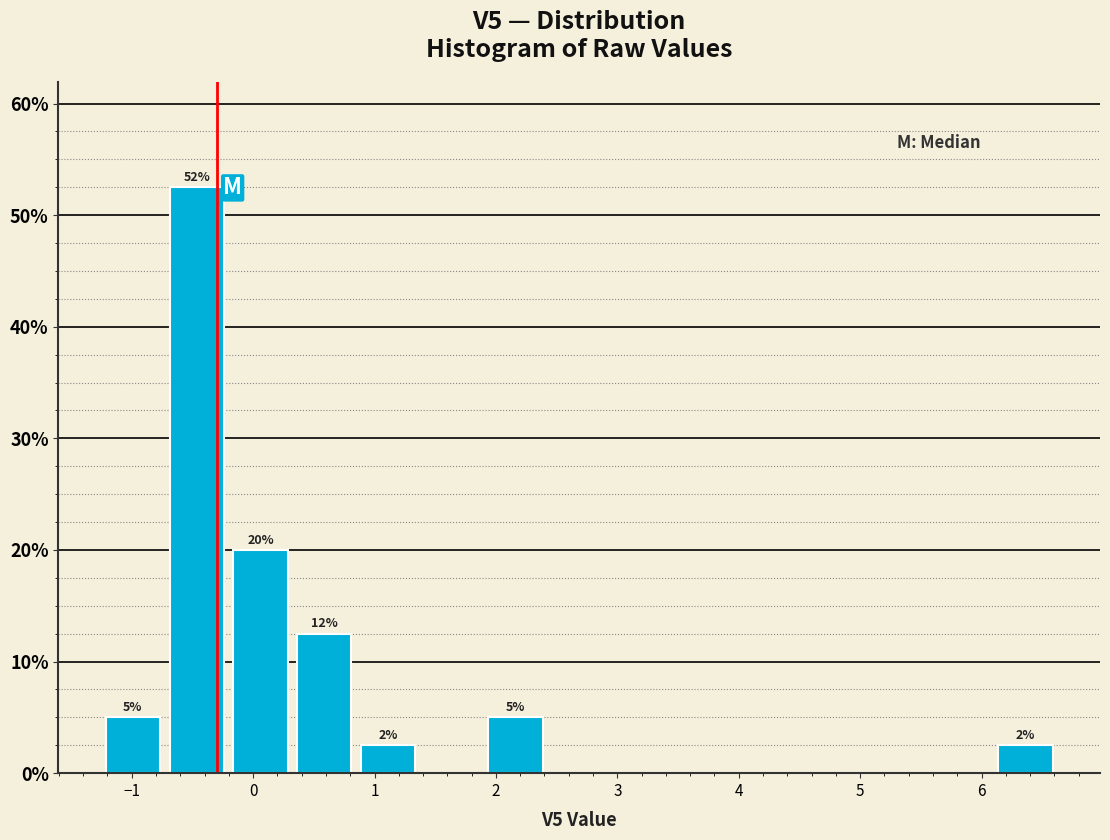

Over which range of the x-axis is the bar tallest?

-0.7 to -0.2